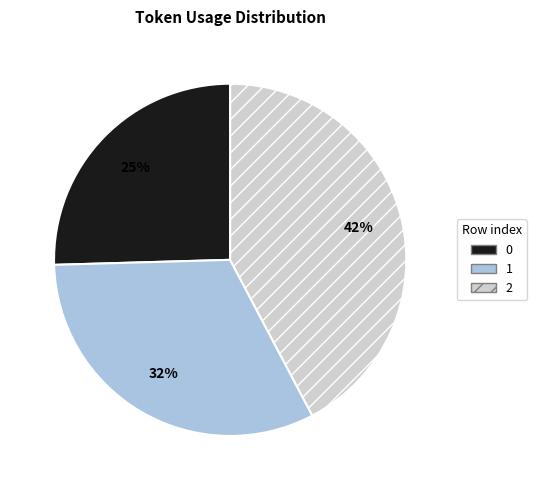

Is the sum of 1 and 2 greater than half?

Yes